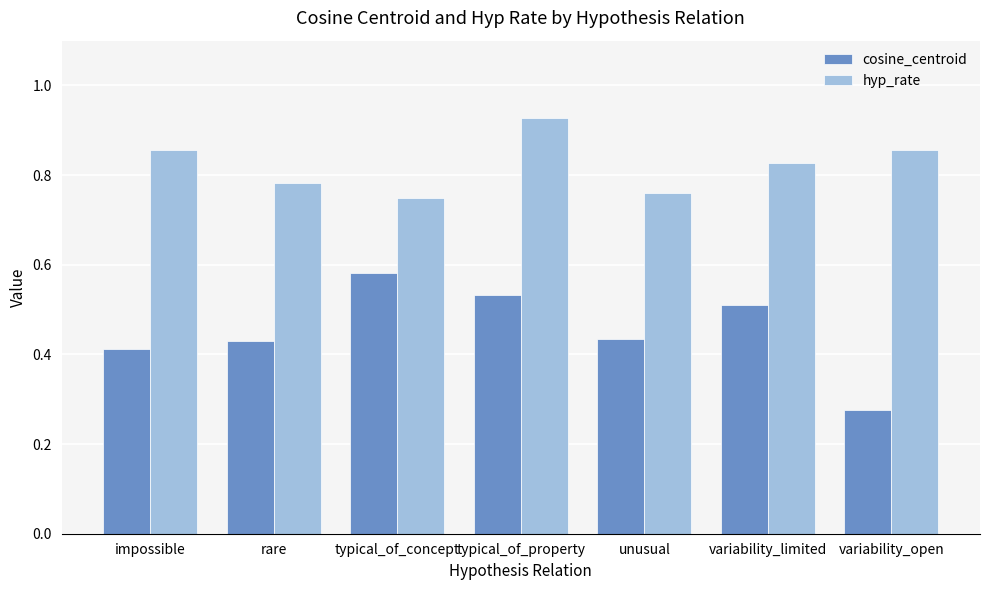

Rank the series at impossible from highest to lowest value.

hyp_rate, cosine_centroid